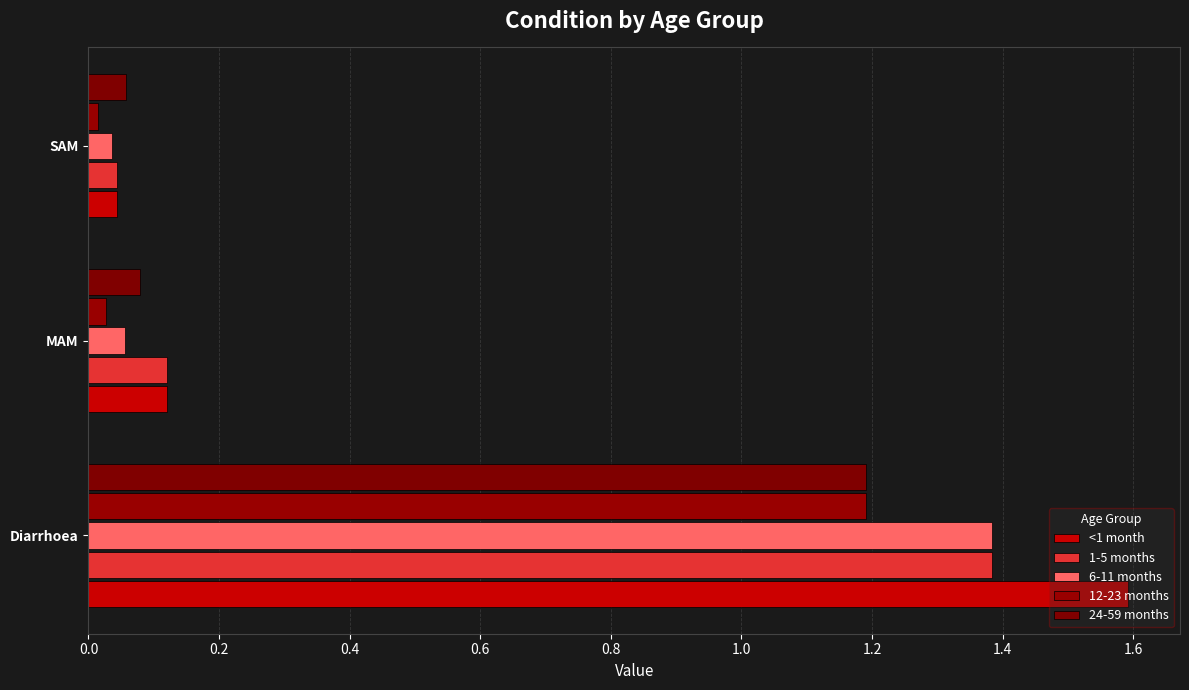

How many bars are there in total?

15